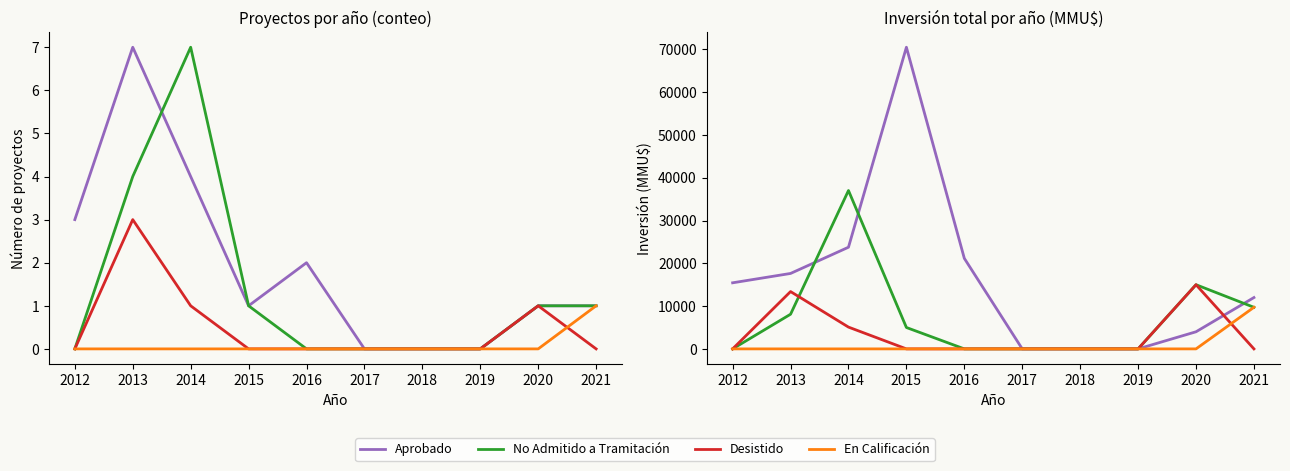

True or false: En Calificación has a value of 0 at 2018.

True